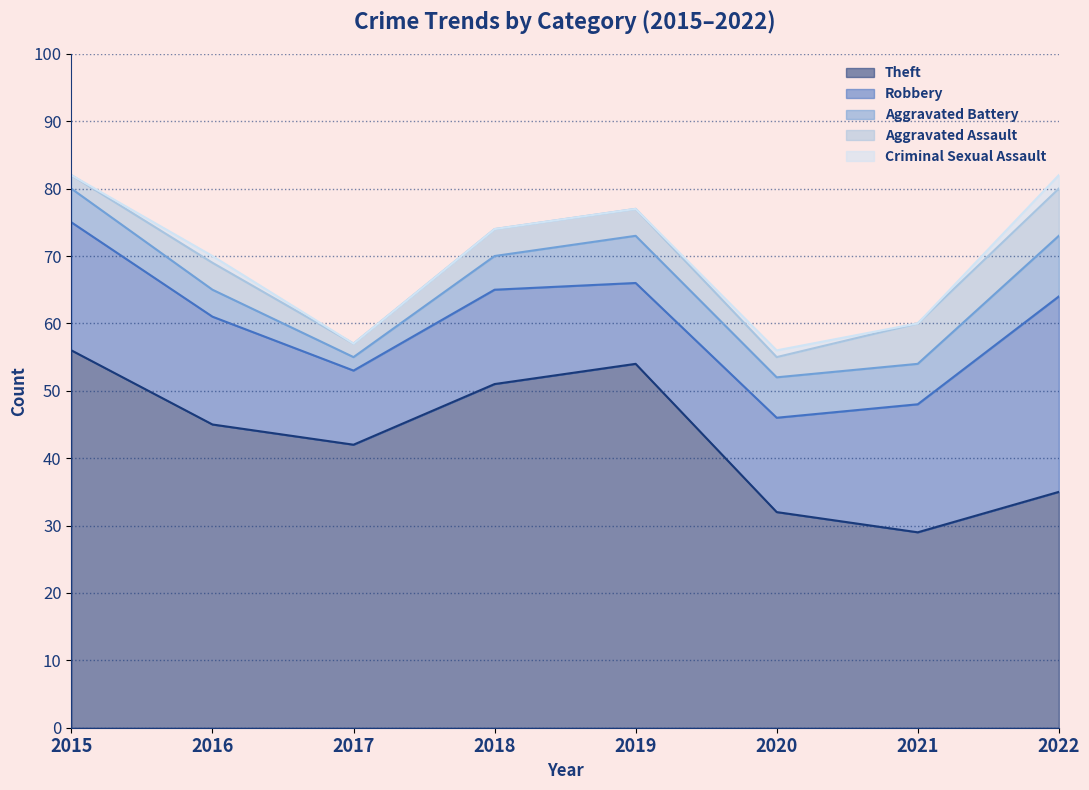

How many data points in Aggravated Battery are above 6?

2